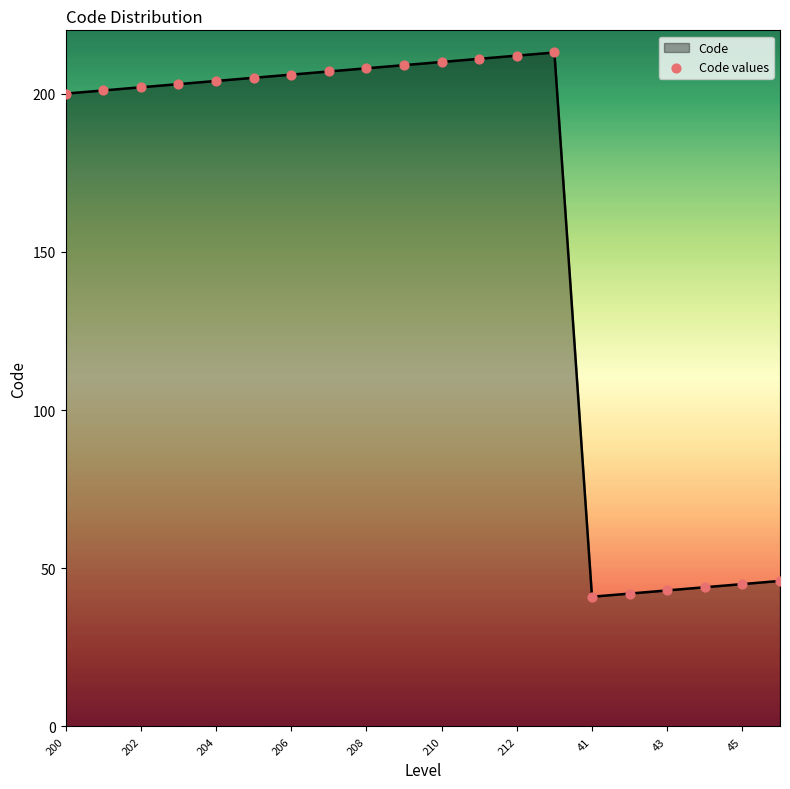

What is the difference between the maximum and minimum values?

172